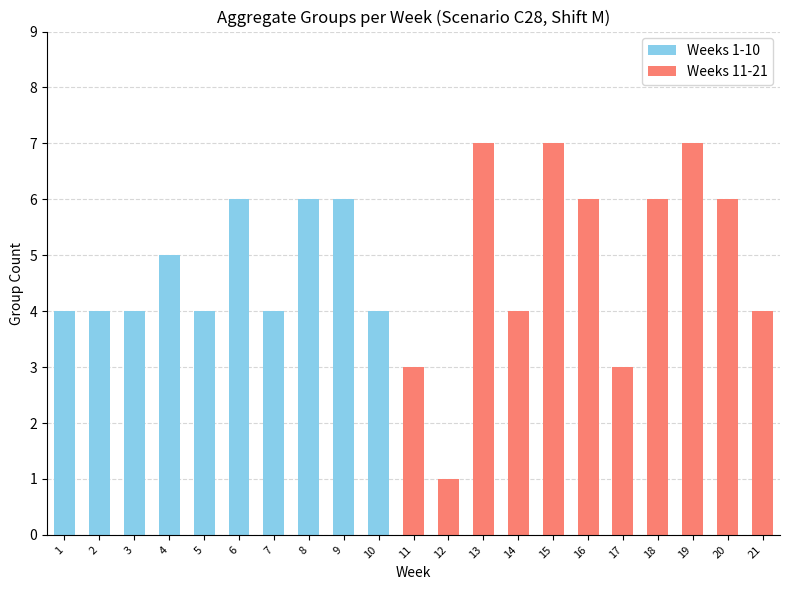

True or false: Weeks 1-10 has a value of 2 at 2.

False